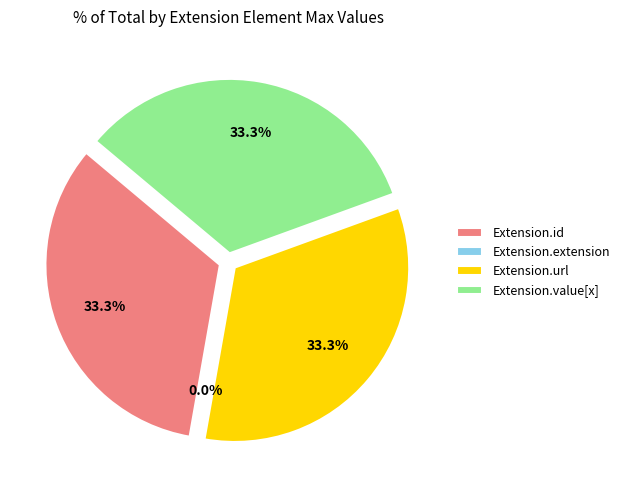

How many segments does this pie chart have?

4